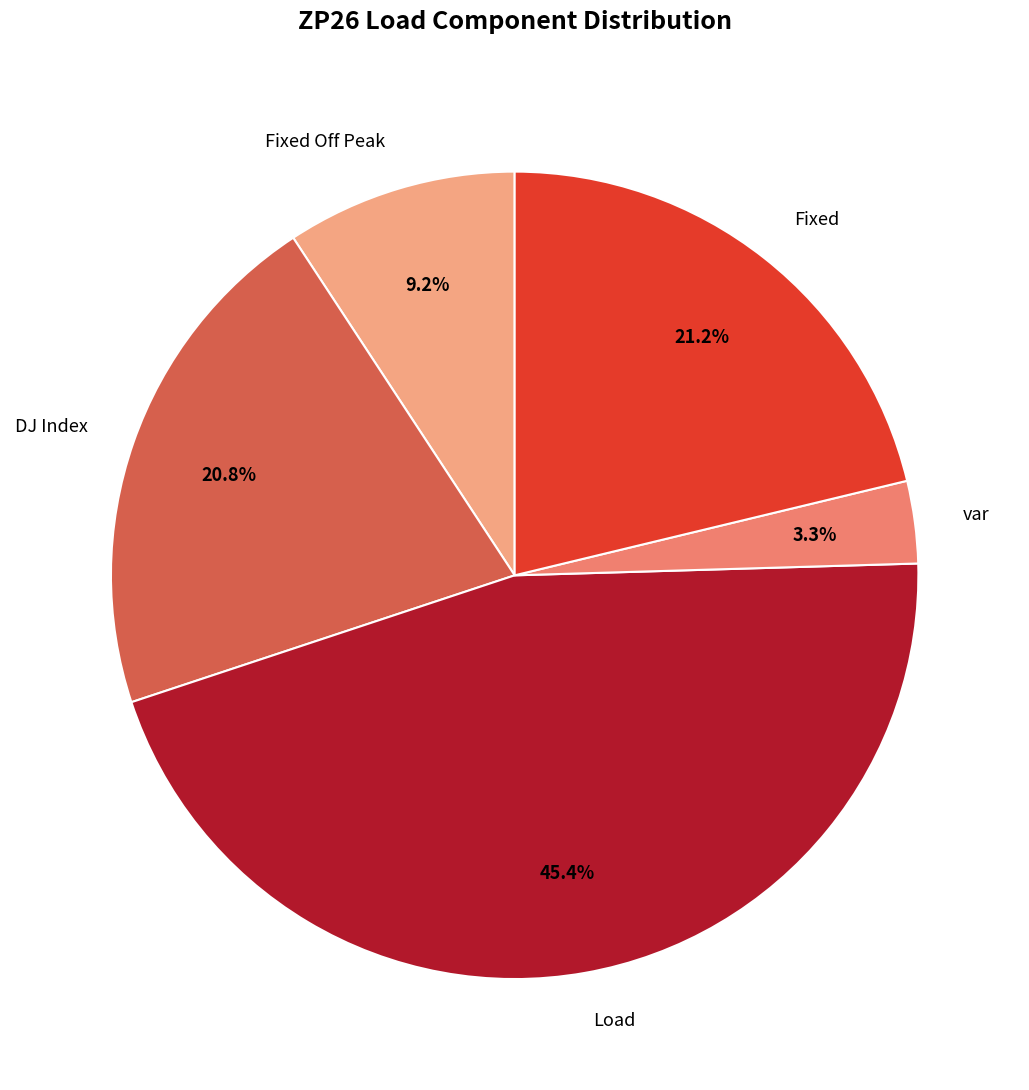

How many slices are in this pie chart?

5